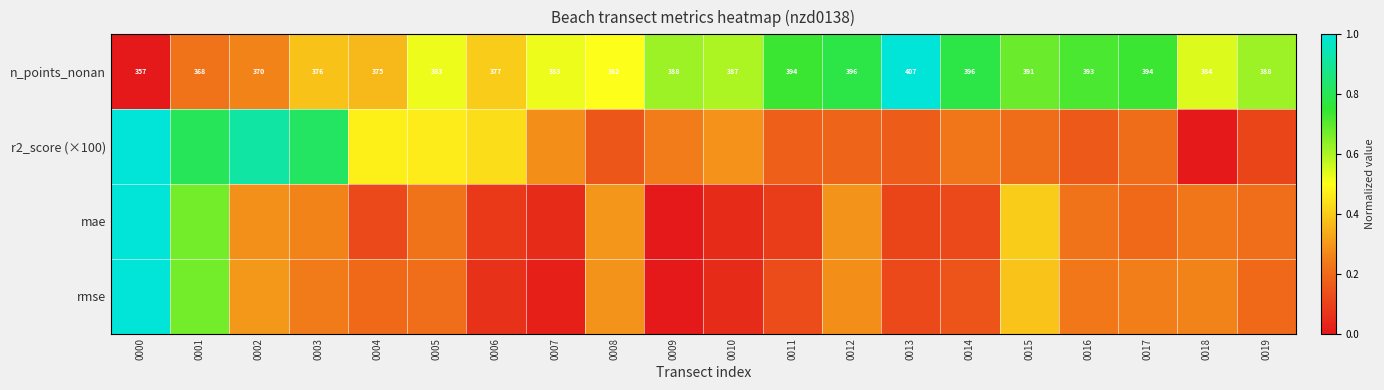

The value of r2_score (×100) at 0004 is 0.5. True or false?

True